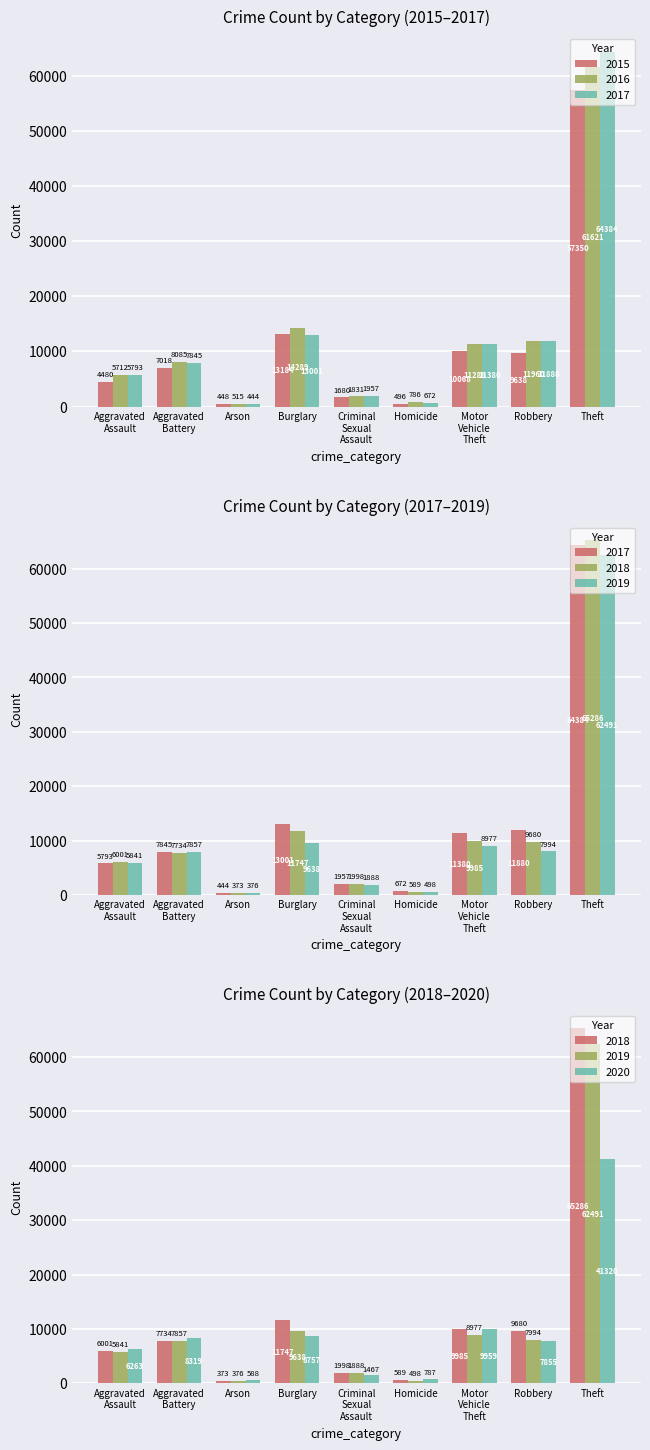

How many data points in 2020 are above 7855?

4